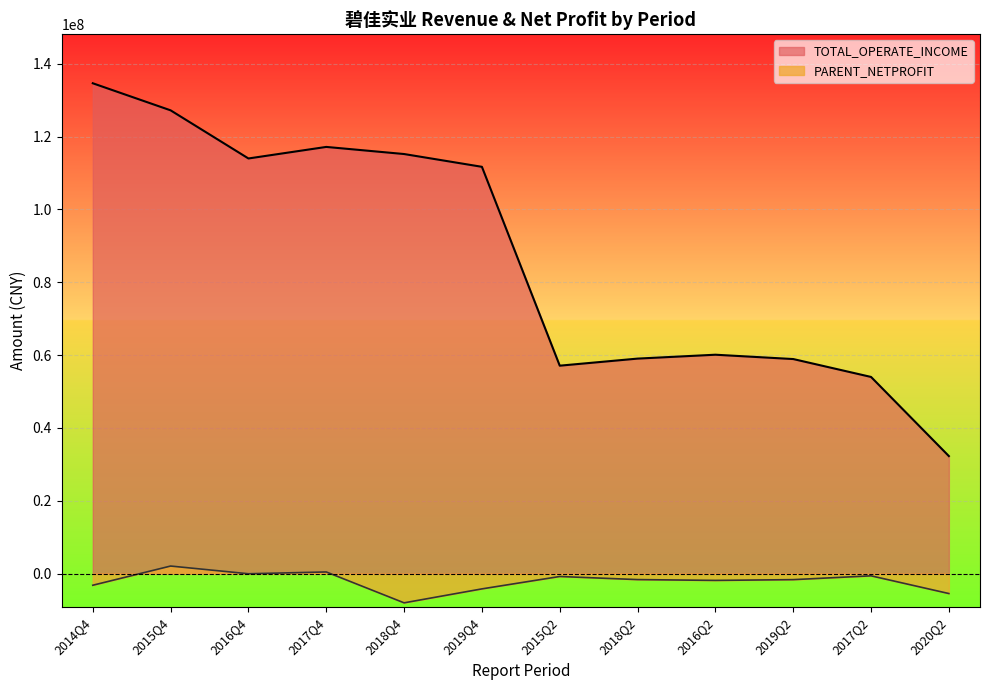

The TOTAL_OPERATE_INCOME series shows 23557990.2 at 2016Q2. True or false?

False